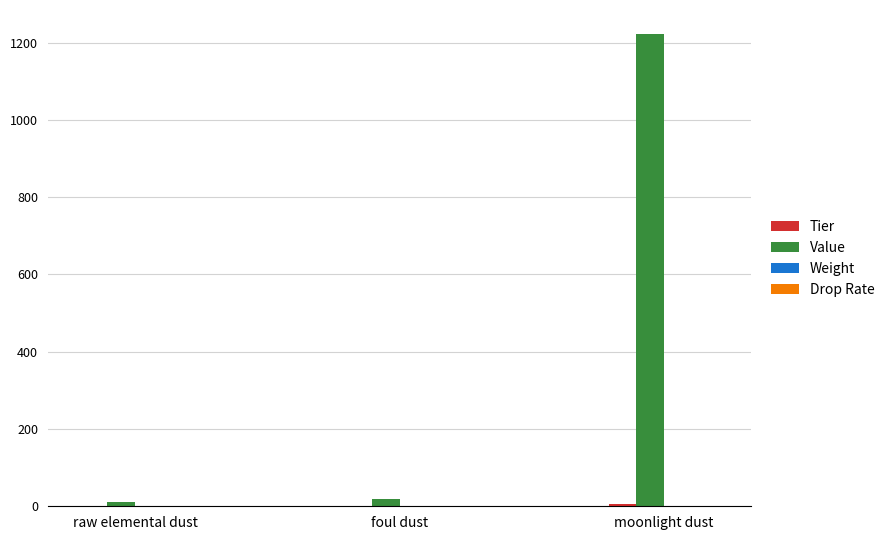

What is the greatest value displayed?

1223.0